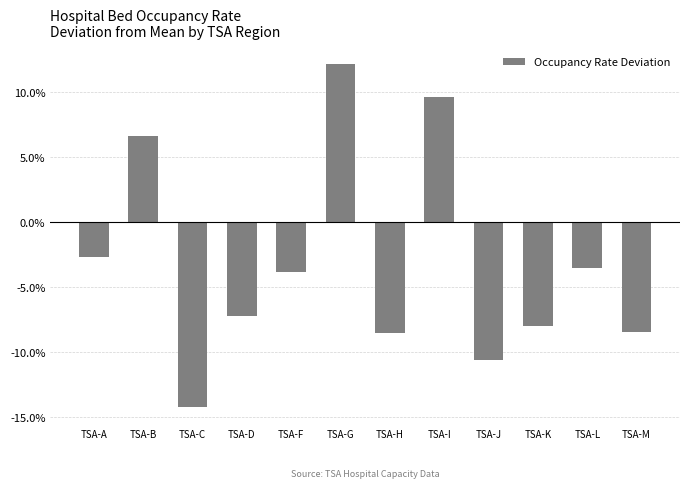

What is the difference between the maximum and minimum values?

0.3